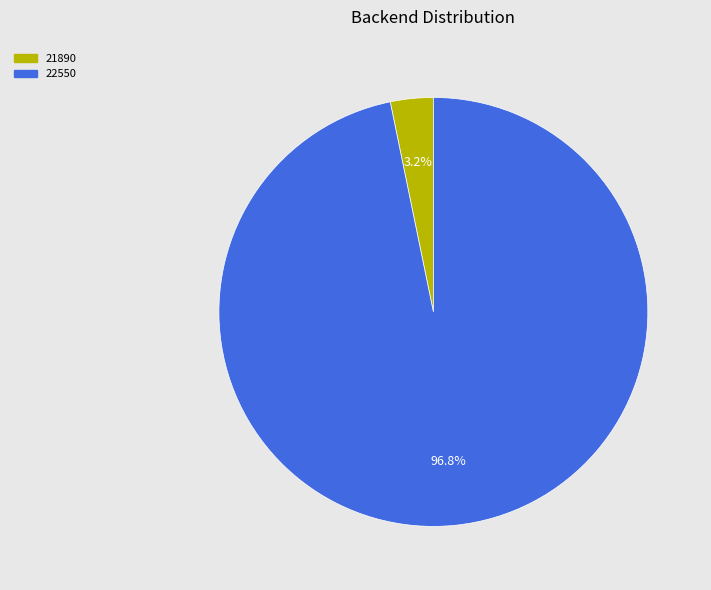

To the nearest percent, what is the difference between the largest and smallest slice percentages?

94%